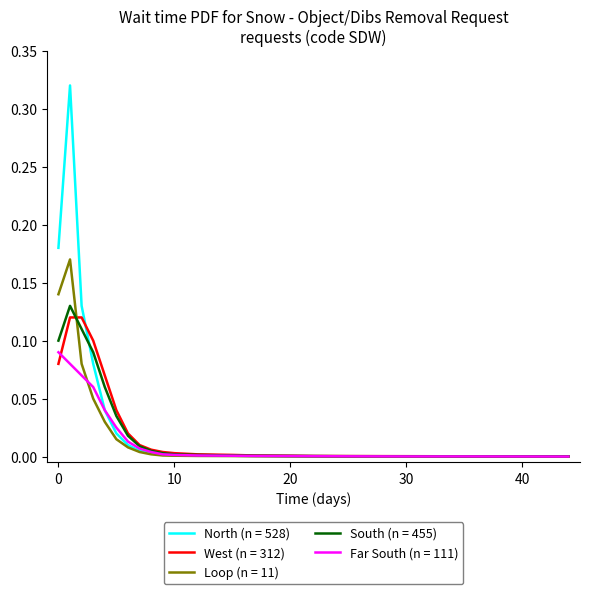

Which series has the largest range (max minus min)?

North (n = 528)